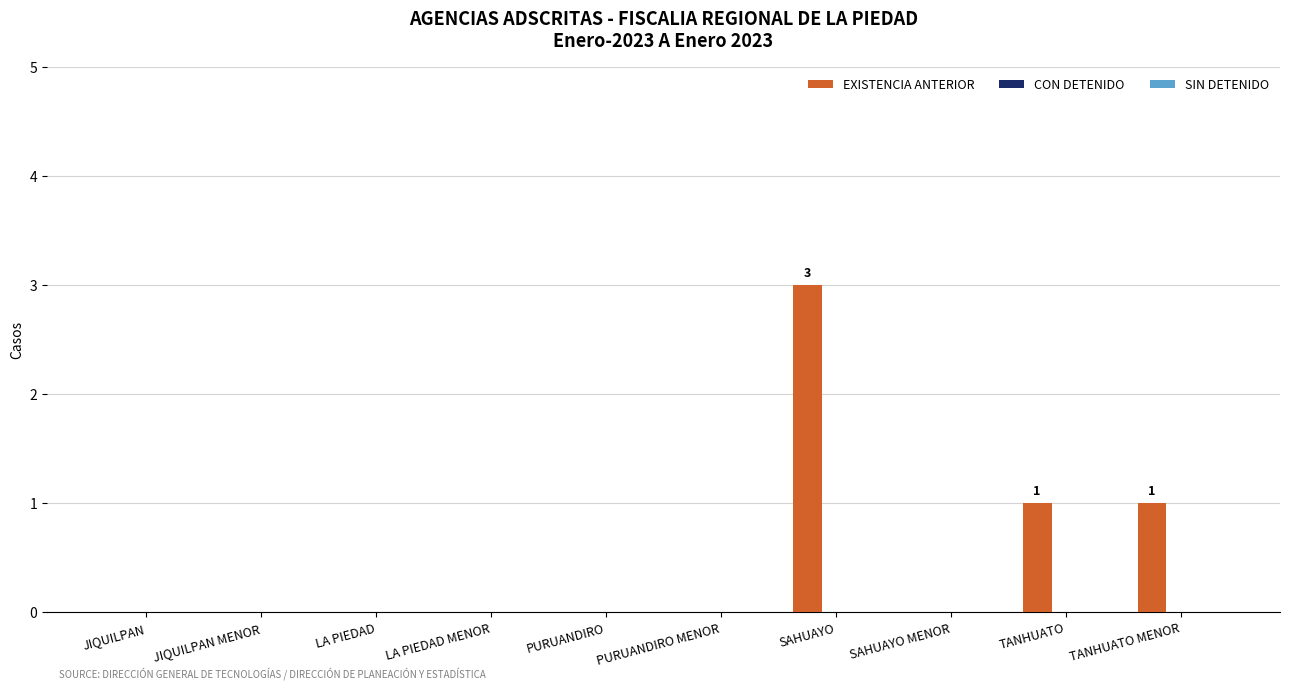

The chart shows a value of 0 at JIQUILPAN MENOR. True or false?

True